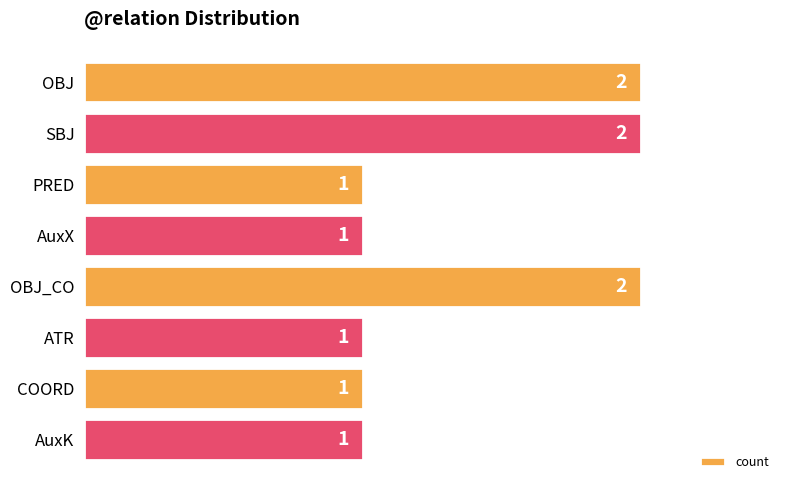

What is the label of the 8th bar from the bottom?

OBJ